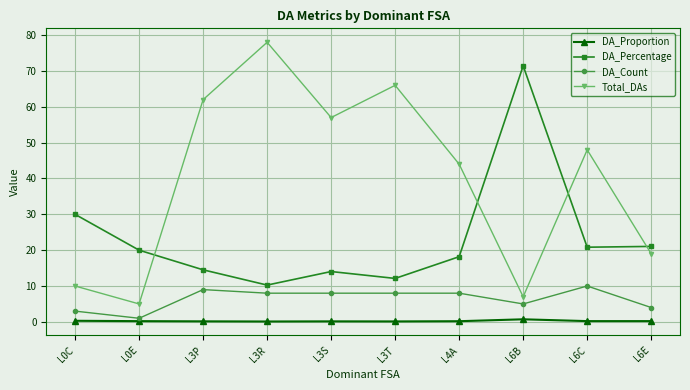

The DA_Percentage series shows 18.2 at L4A. True or false?

True